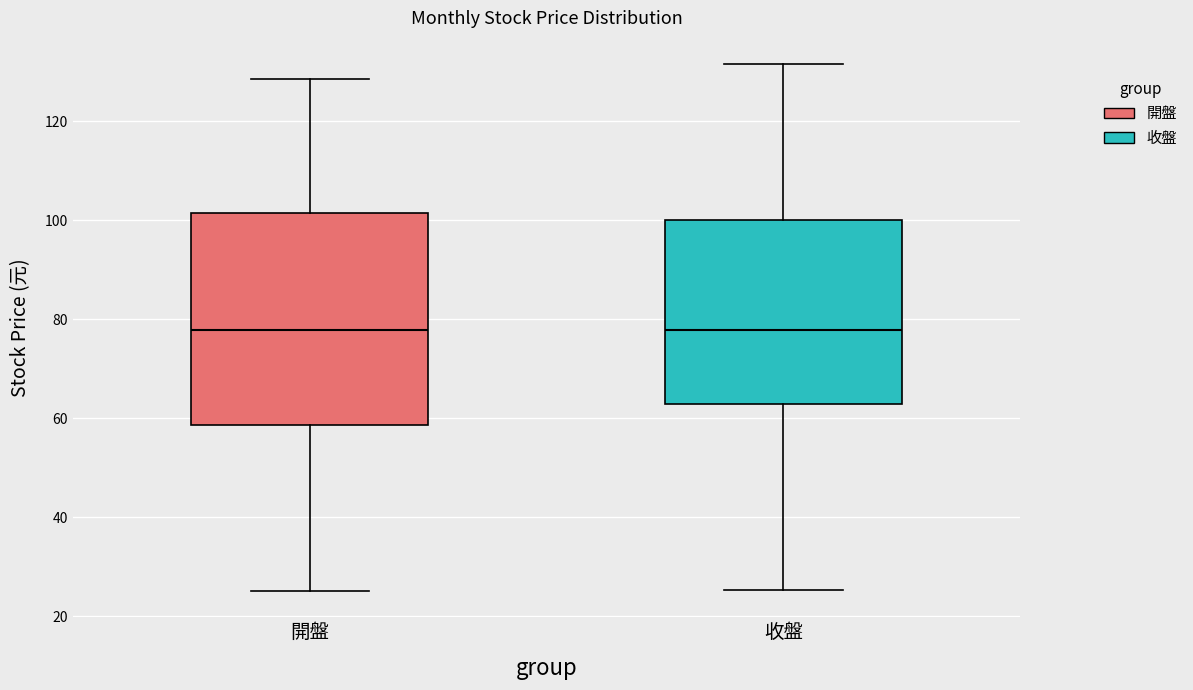

Comparing the boxes themselves (not the whiskers), which one is the tallest?

開盤